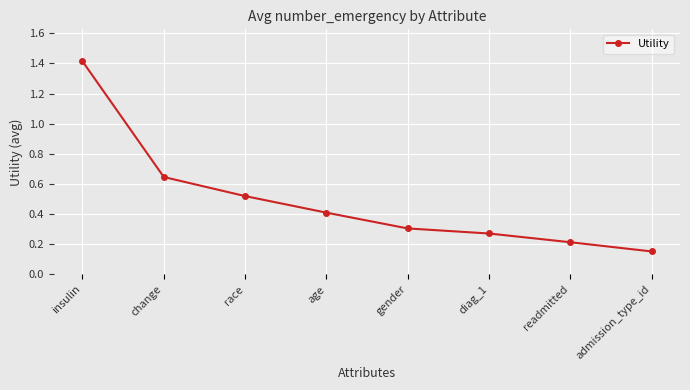

List the labels in order of value, smallest first.

admission_type_id, readmitted, diag_1, gender, age, race, change, insulin